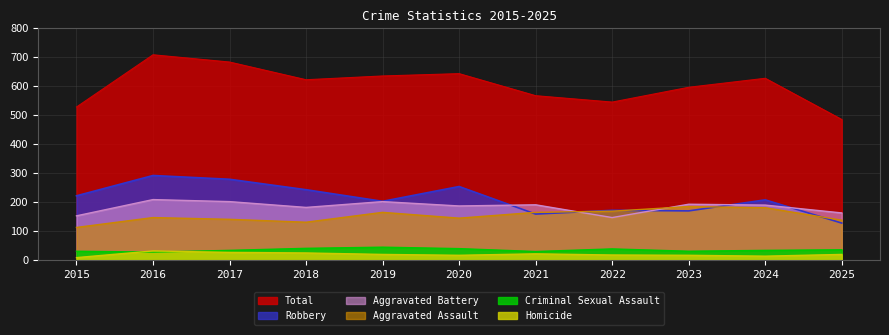

Is it true that Criminal Sexual Assault equals 31 at 2015?

True